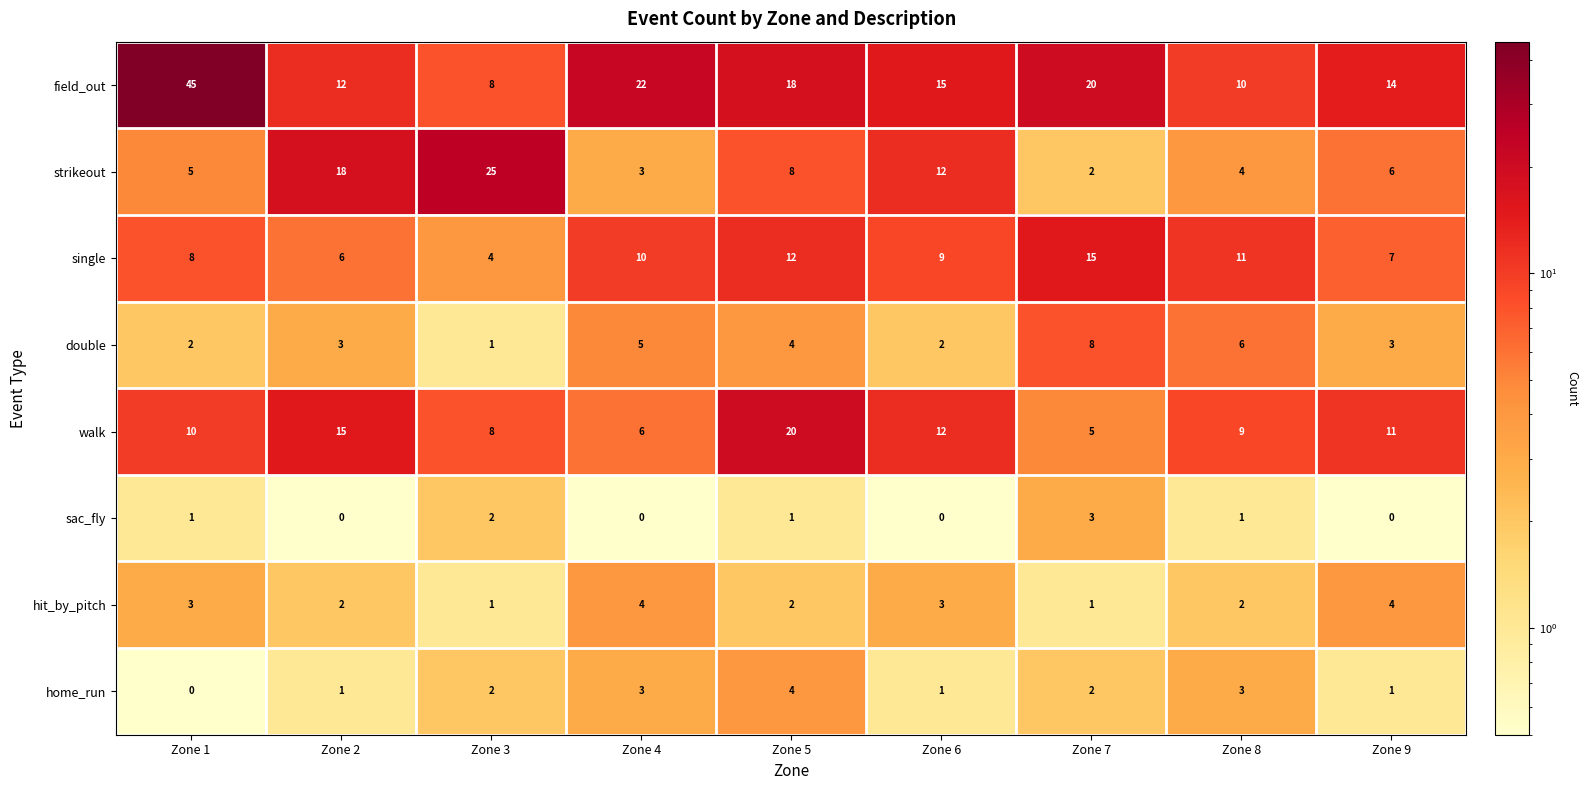

What is the minimum value shown in the chart?

0